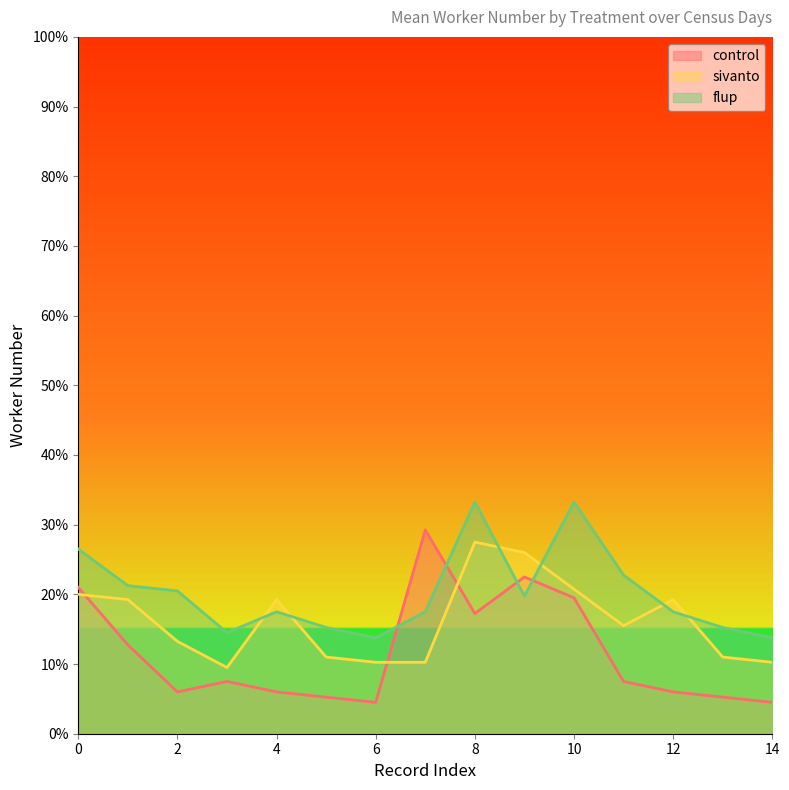

Does the chart display data point markers on the line(s)?

No